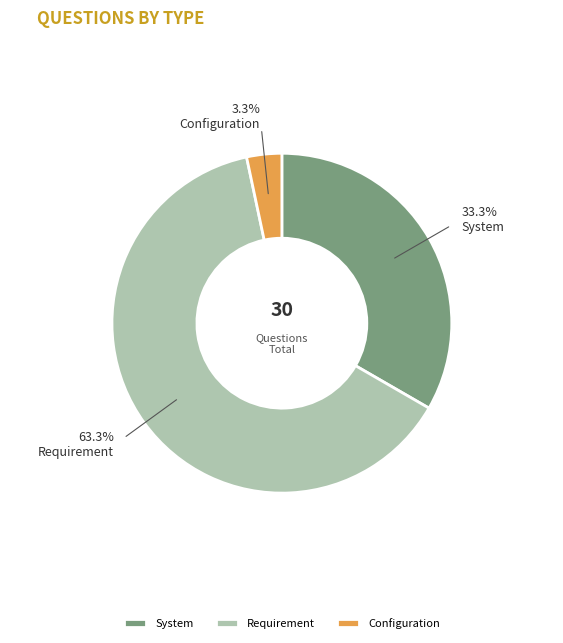

To the nearest percent, what is the difference between the System and Configuration slice percentages?

30%